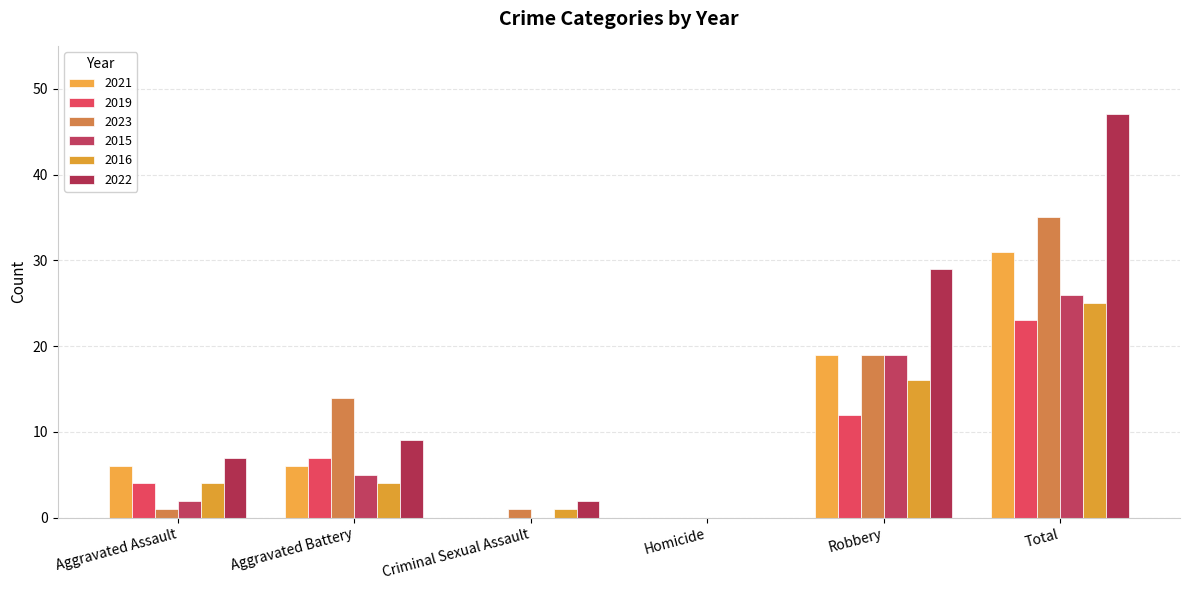

What is the label of the 5th bar from the left?

Robbery